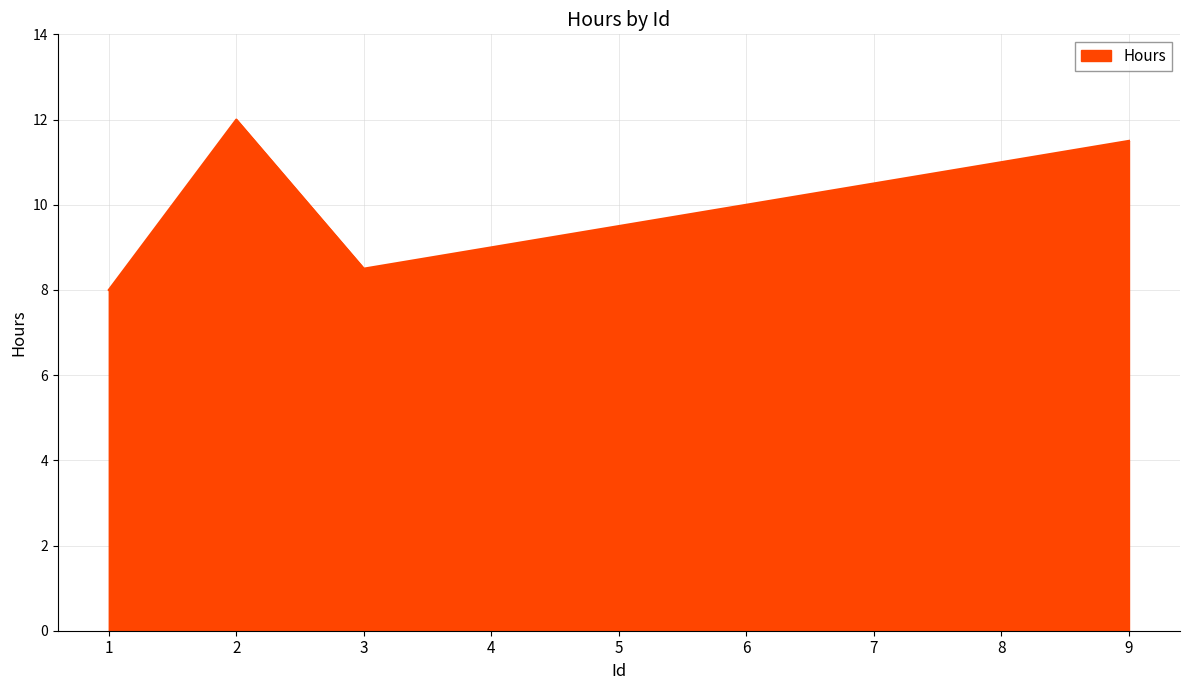

Read the value at 4.

9.0